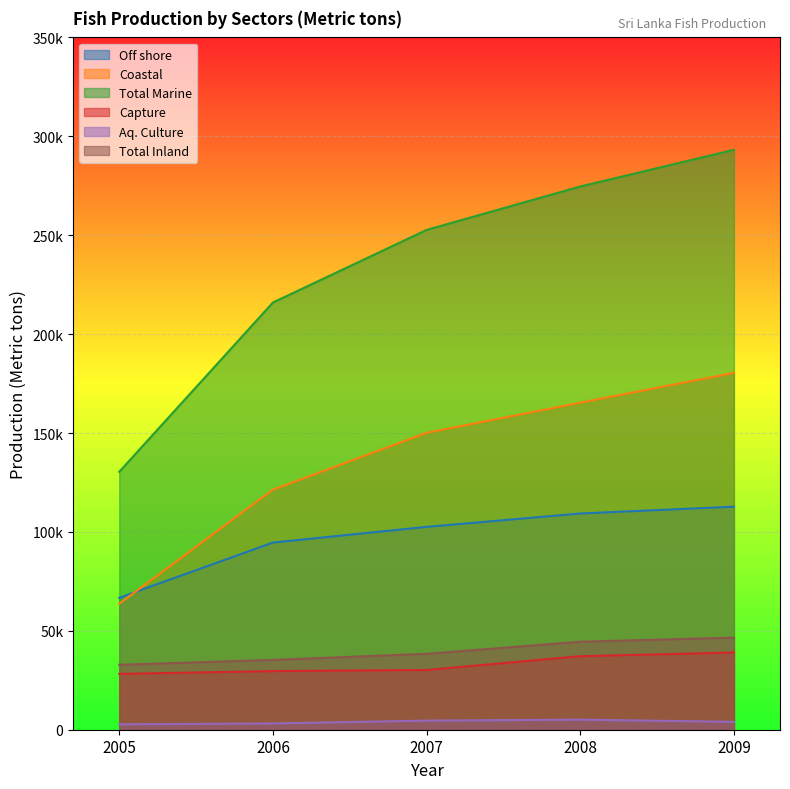

What is the sum of all Aq. Culture values?

19580